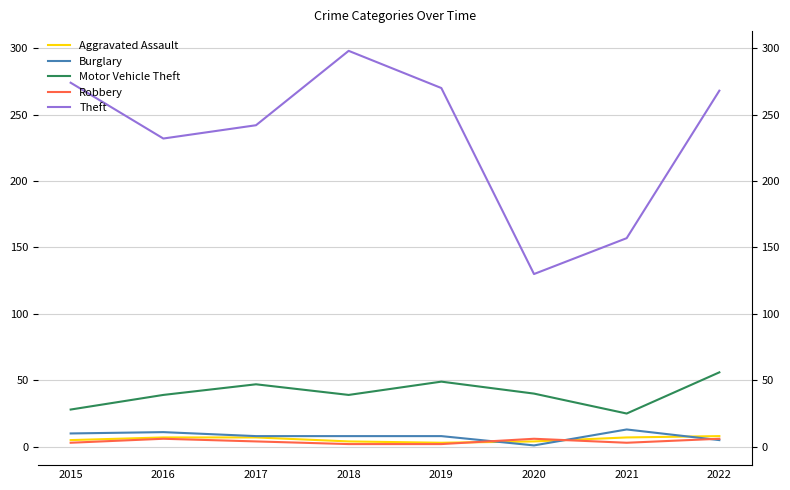

Where does the Aggravated Assault series first go above 7?

2022